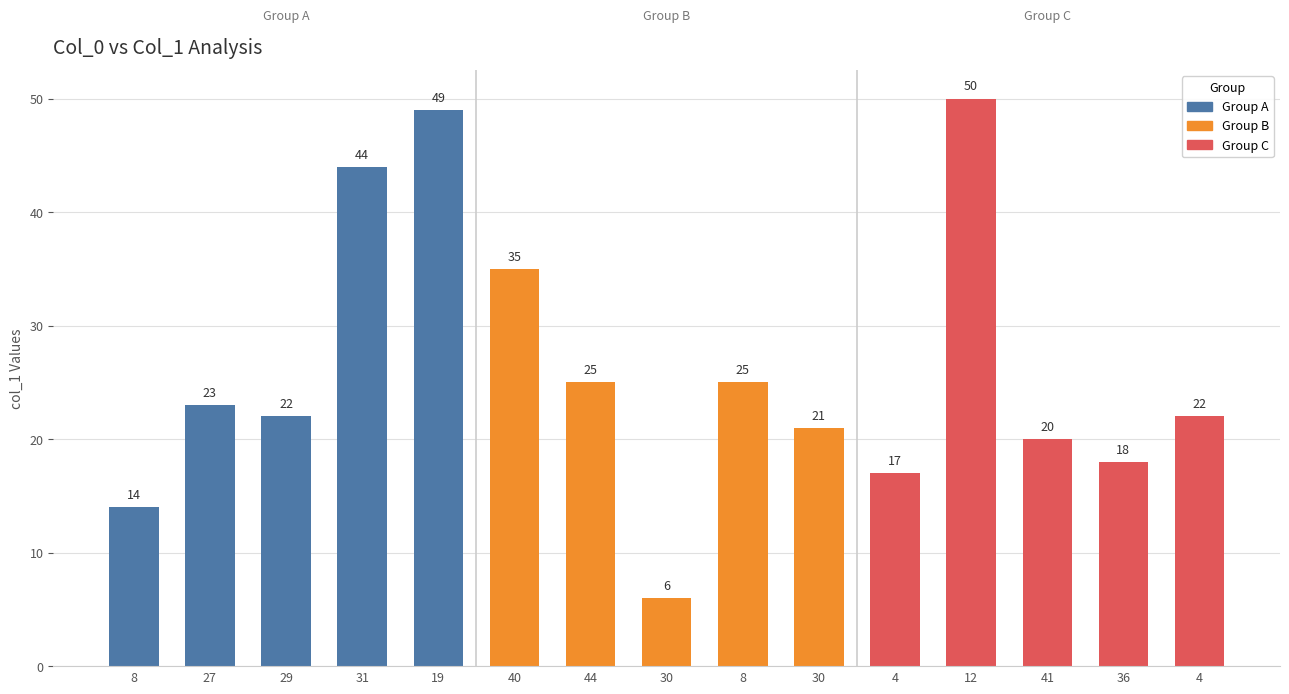

How many bars are there in total?

15